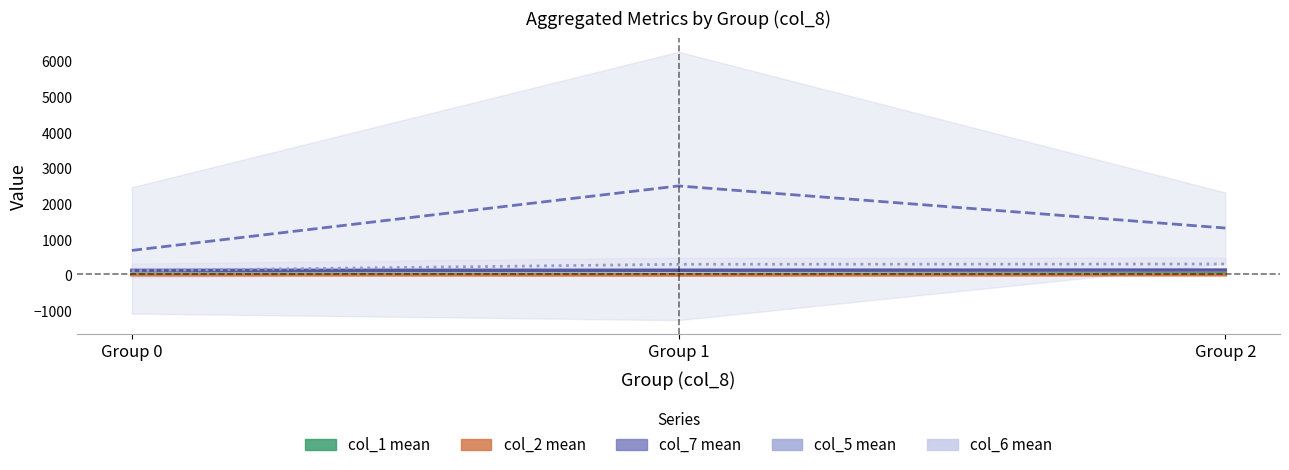

Rank the series by their maximum value, from highest to lowest.

col_5 mean, col_6 mean, col_7 mean, col_1 mean, col_2 mean